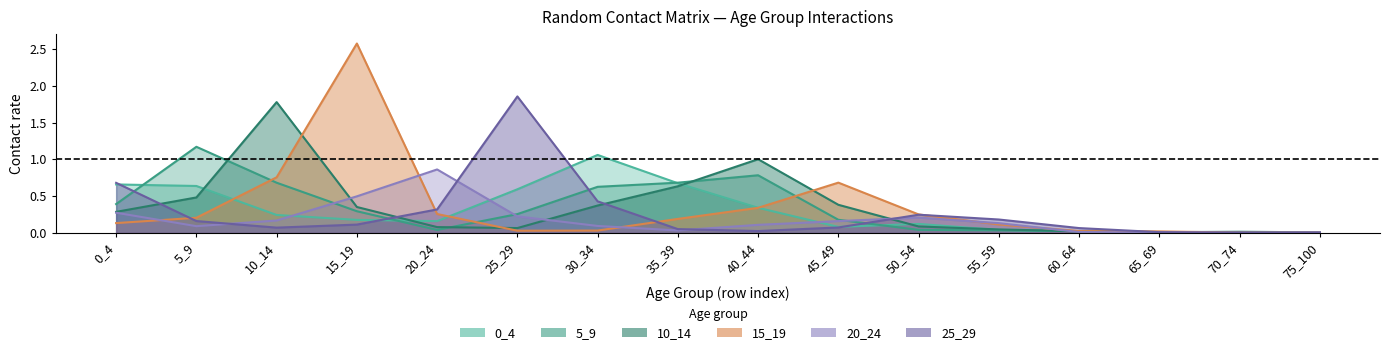

What is the total value across all series at 45_49?

1.6